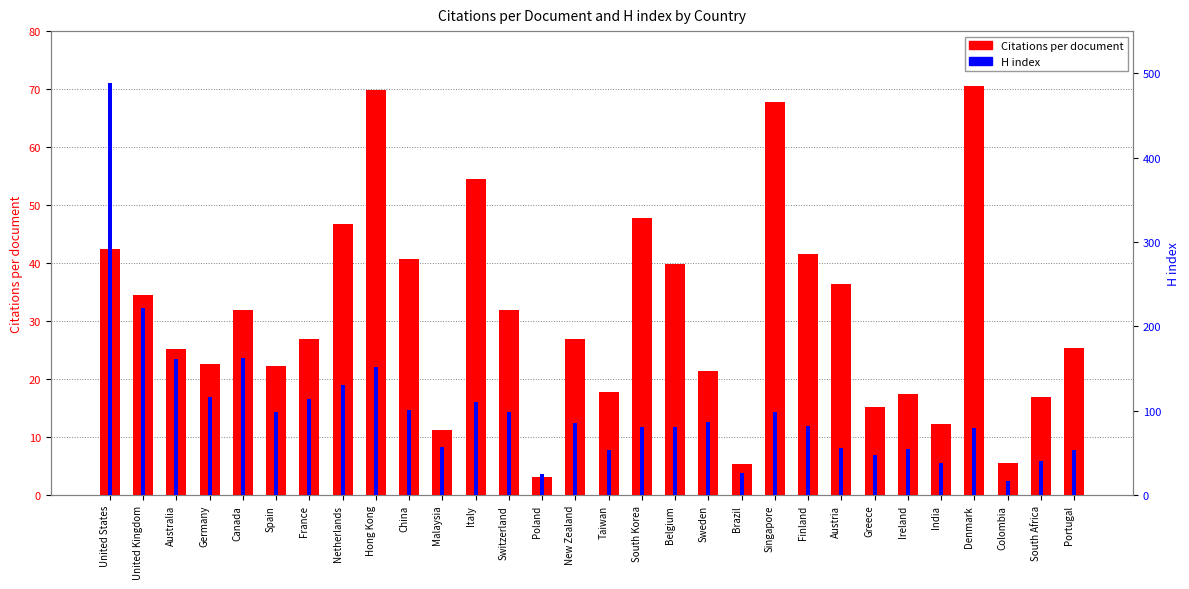

Reading left to right, what are all the values shown in this chart?

Citations per document: United States=42.4	United Kingdom=34.4	Australia=25.2	Germany=22.6	Canada=32.0	Spain=22.3	France=26.9	Netherlands=46.7	Hong Kong=69.9	China=40.7	Malaysia=11.2	Italy=54.6	Switzerland=31.9	Poland=3.1	New Zealand=26.9	Taiwan=17.8	South Korea=47.8	Belgium=39.8	Sweden=21.4	Brazil=5.3	Singapore=67.7	Finland=41.7	Austria=36.3	Greece=15.2	Ireland=17.4	India=12.2	Denmark=70.5	Colombia=5.5	South Africa=16.9	Portugal=25.4
H index: United States=489.0	United Kingdom=222.0	Australia=161.0	Germany=116.0	Canada=162.0	Spain=98.0	France=114.0	Netherlands=131.0	Hong Kong=152.0	China=101.0	Malaysia=57.0	Italy=110.0	Switzerland=98.0	Poland=25.0	New Zealand=86.0	Taiwan=54.0	South Korea=81.0	Belgium=81.0	Sweden=87.0	Brazil=26.0	Singapore=98.0	Finland=82.0	Austria=56.0	Greece=48.0	Ireland=55.0	India=38.0	Denmark=80.0	Colombia=17.0	South Africa=41.0	Portugal=54.0